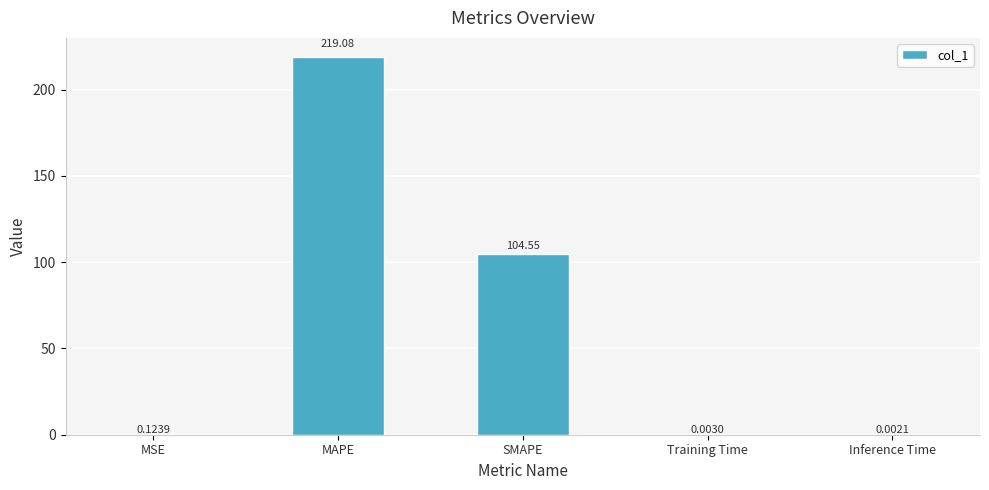

Where is the data nearest to the value 109?

SMAPE